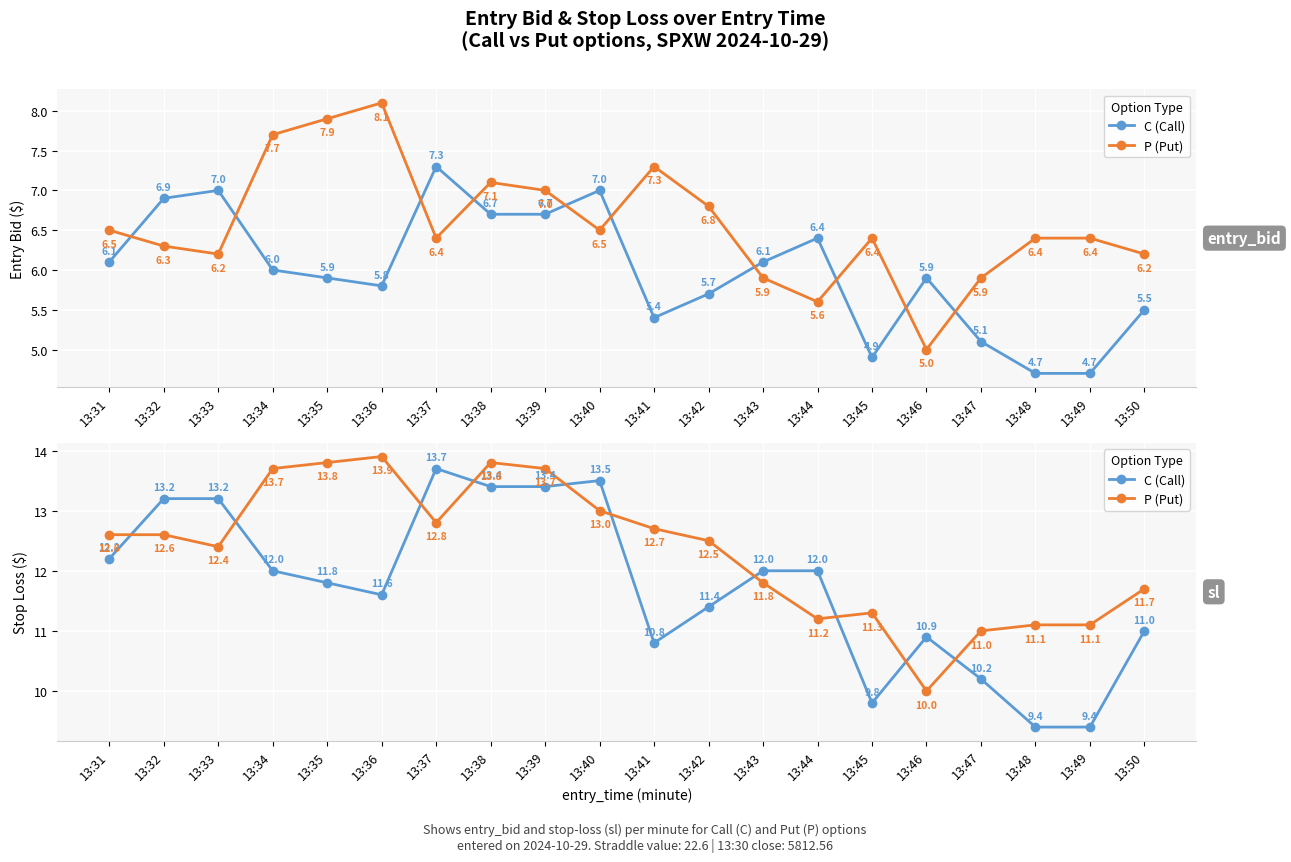

The value of C (Call) at 13:45 is 9.8. True or false?

True